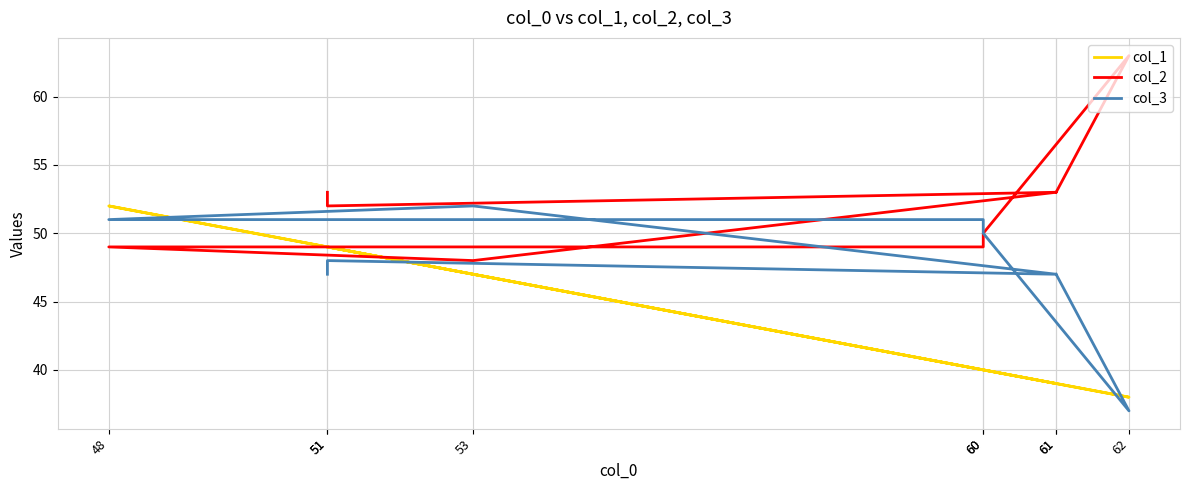

How many data points in col_1 are less than 40?

3